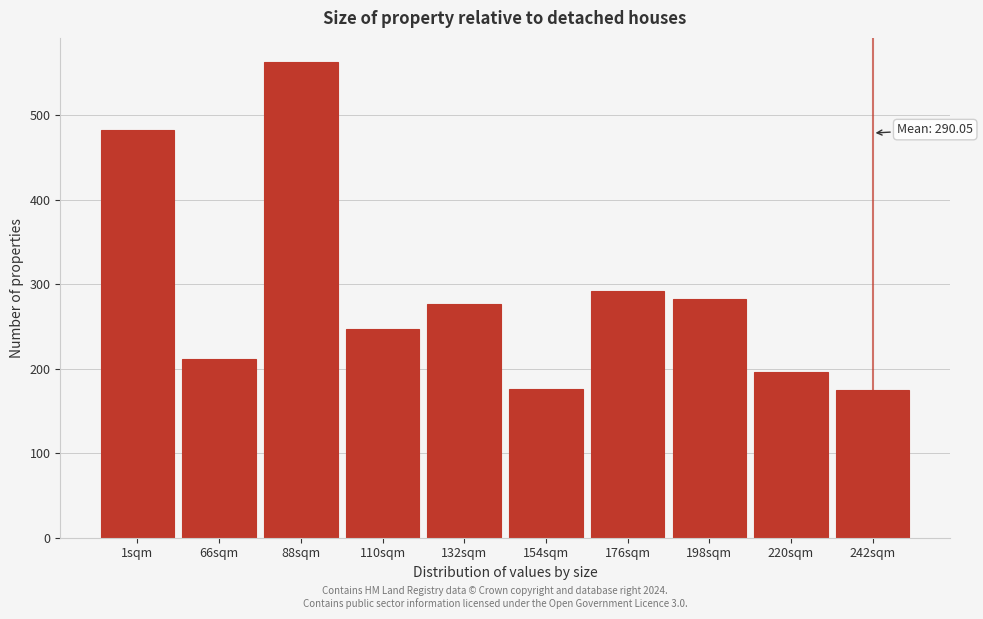

True or false: the data shows 356.4 at 66sqm.

False